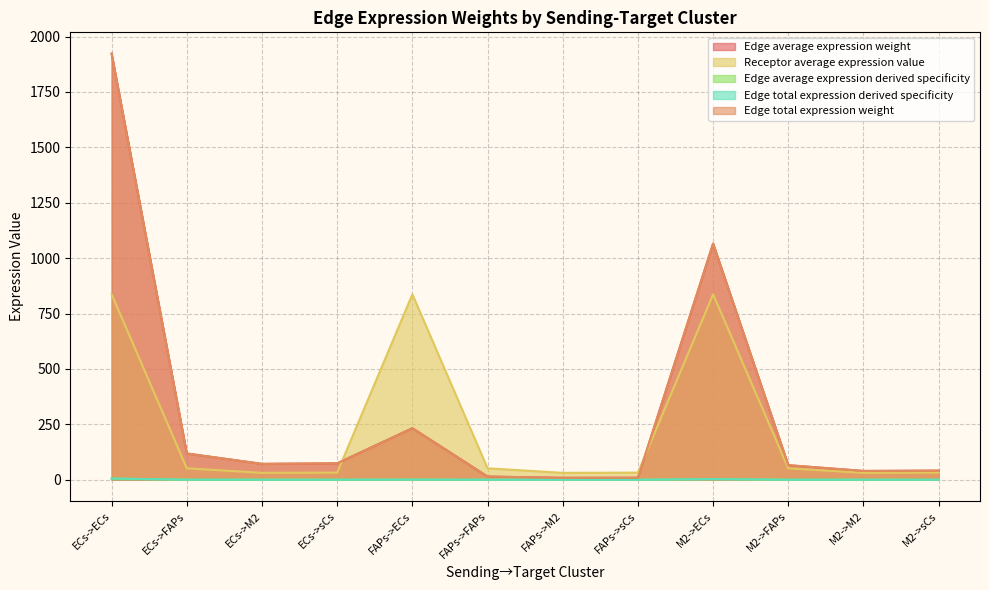

Which series changed the most between ECs->FAPs and M2->sCs?

Edge average expression weight